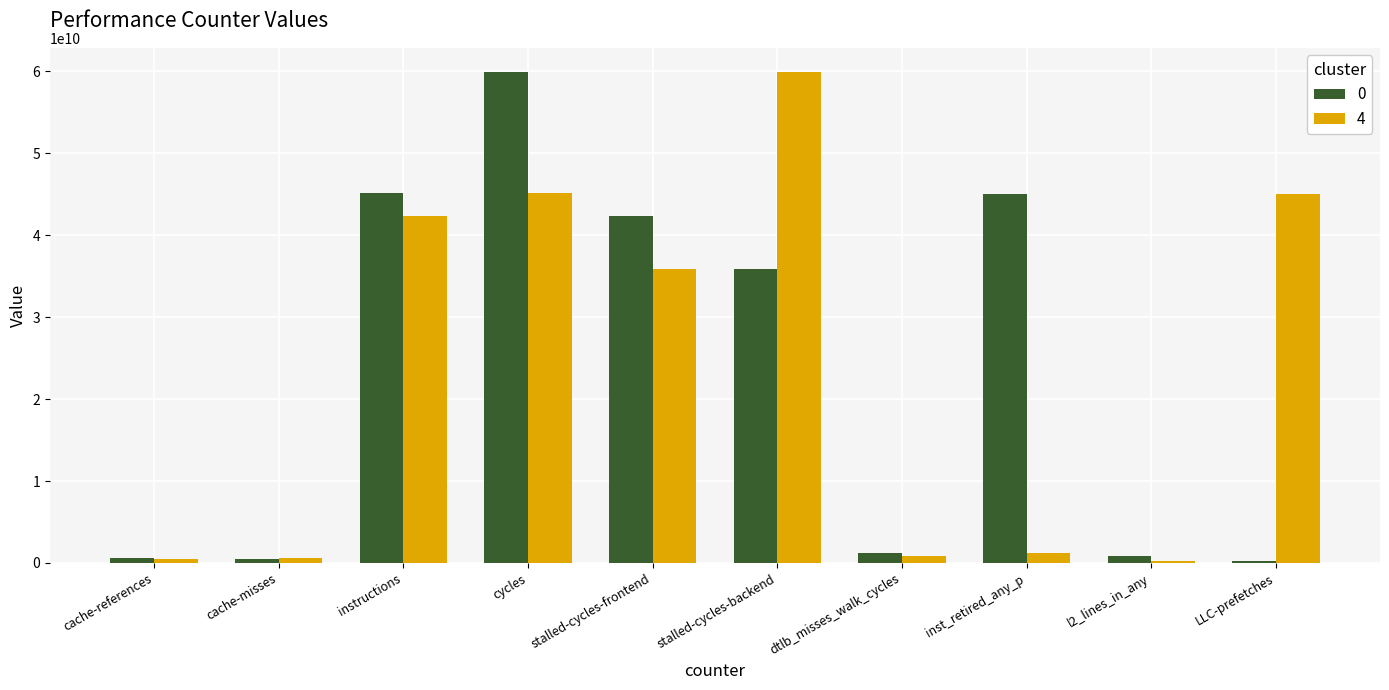

The value of 0 at instructions is 45148333600. True or false?

True